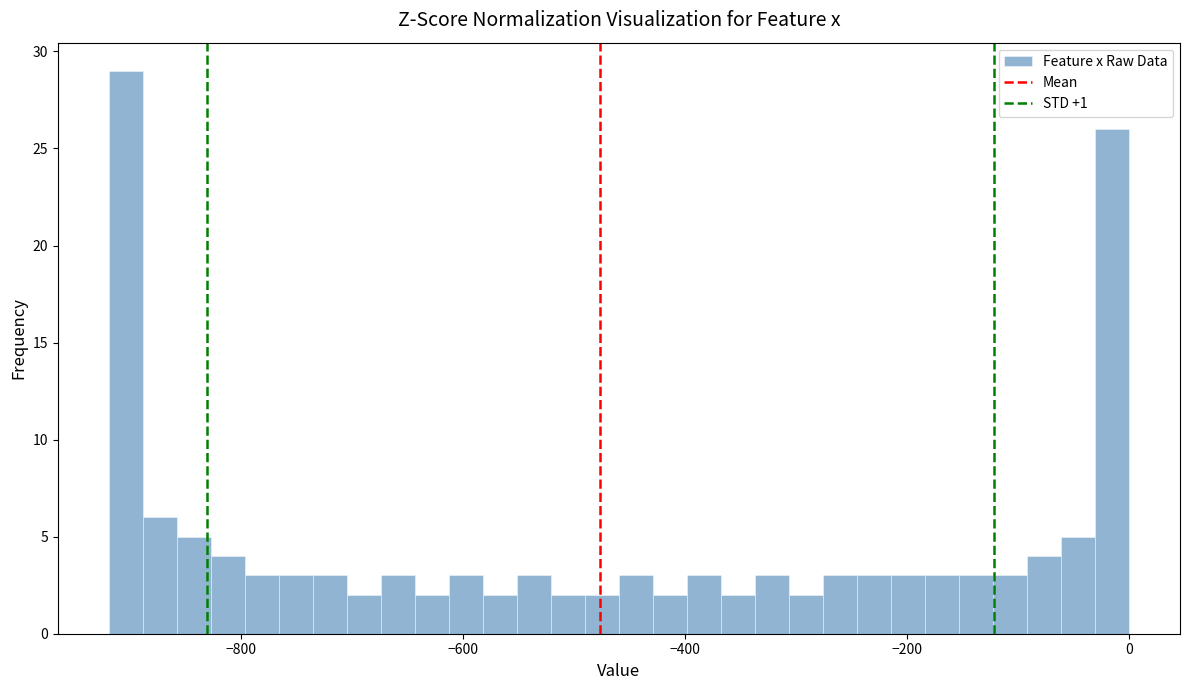

Read against the x-axis, roughly where is the centre of the tallest bar?

-900